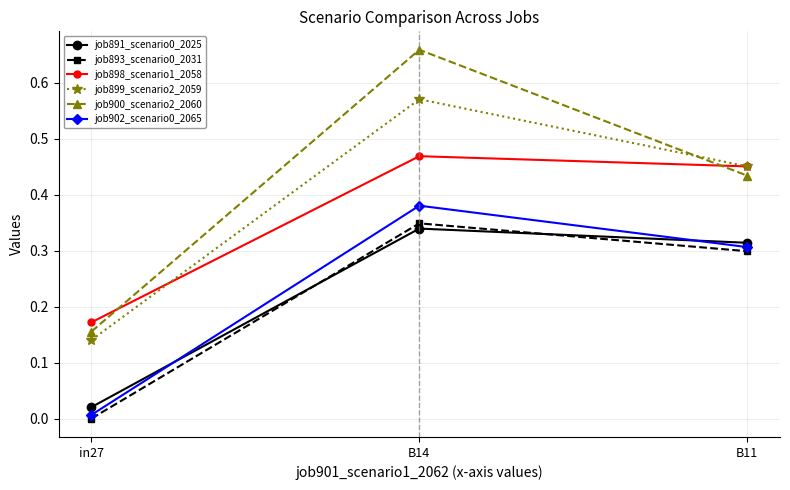

Which category has the highest value in the job900_scenario2_2060 series?

B14